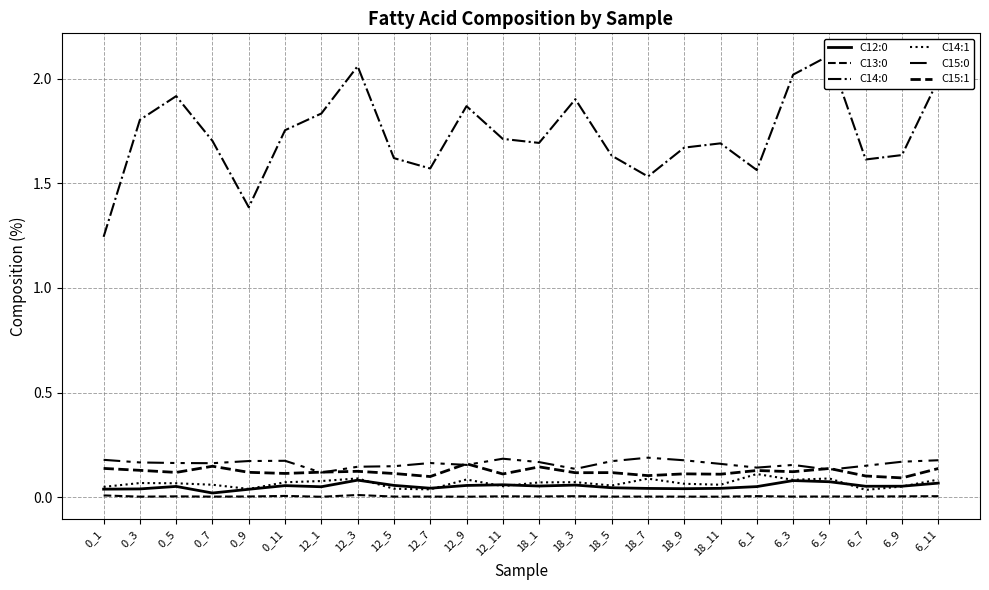

How many lines are shown in the chart?

6